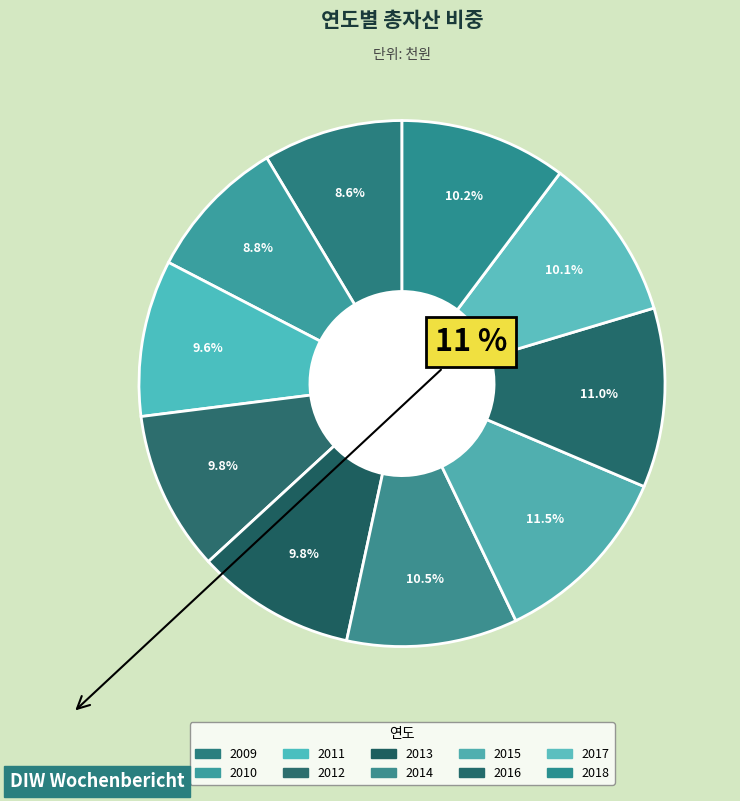

How many segments does this pie chart have?

10